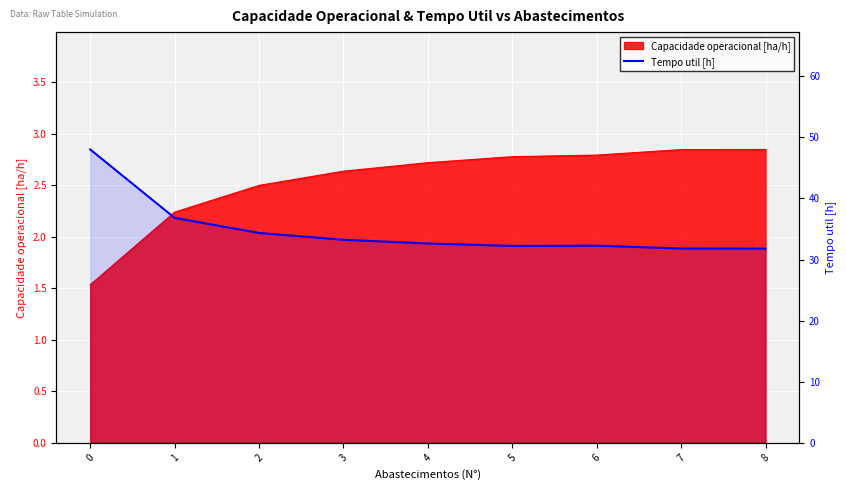

Reading left to right, what are all the values shown in this chart?

0=48.0	1=36.8	2=34.4	3=33.2	4=32.6	5=32.2	6=32.3	7=31.8	8=31.8